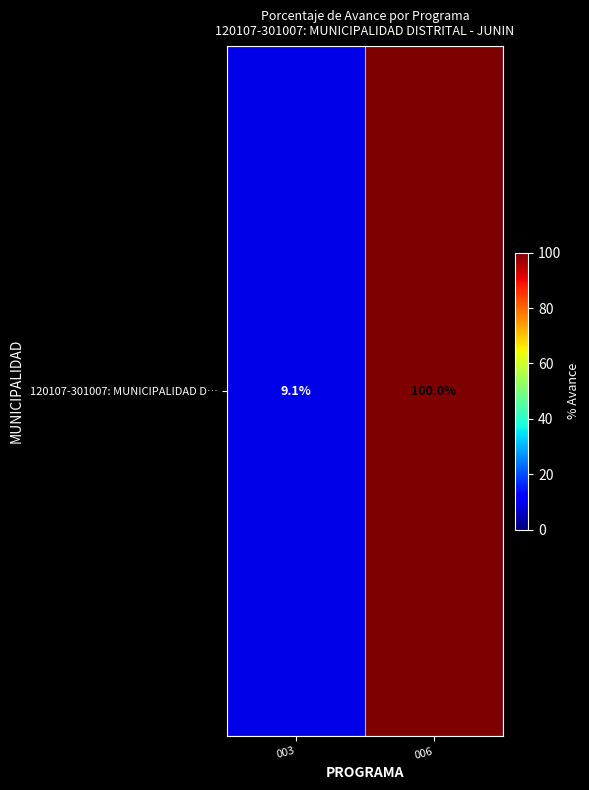

The chart shows a value of 100.0 at 006. True or false?

True